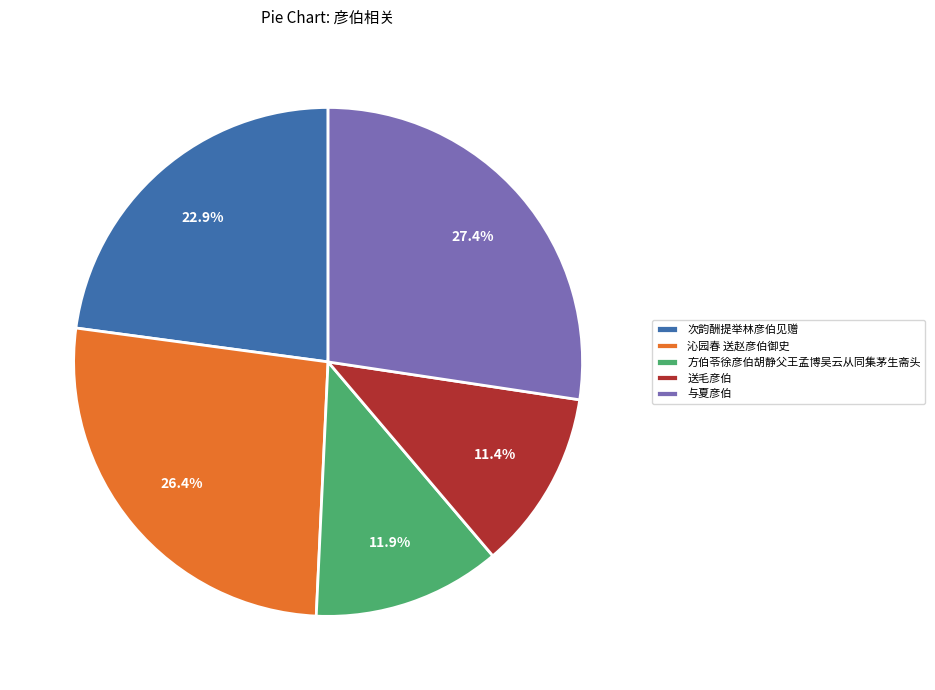

What percentage is the 送毛彦伯 slice, to the nearest percent?

11%